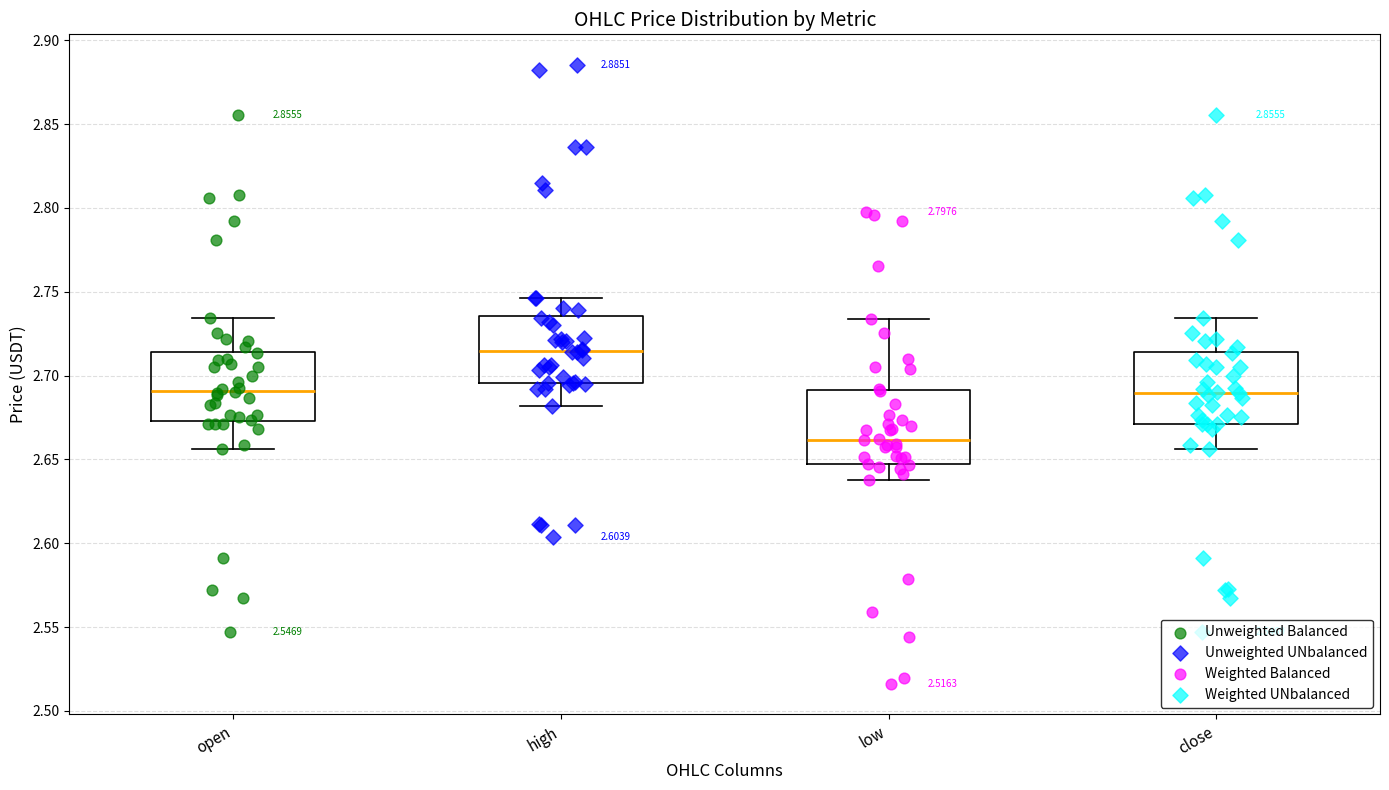

Which box's median line is the highest?

high